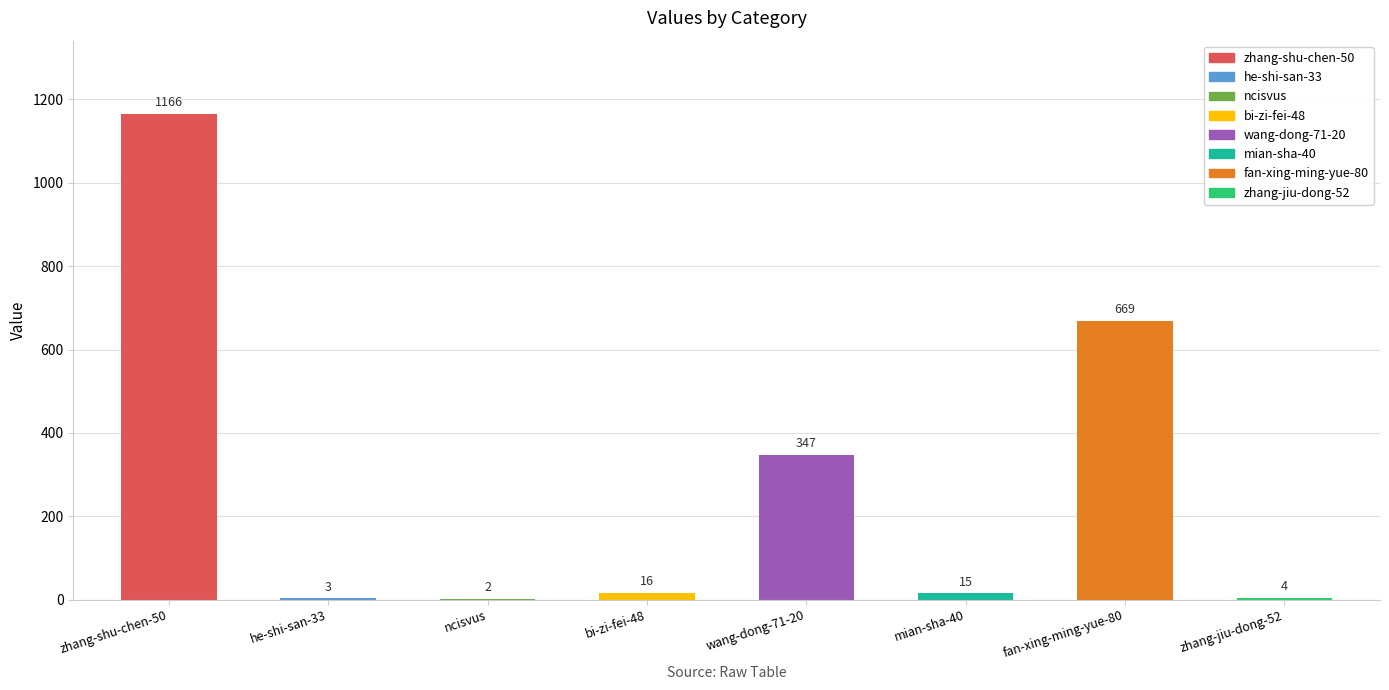

How many categories are shown in the chart?

8